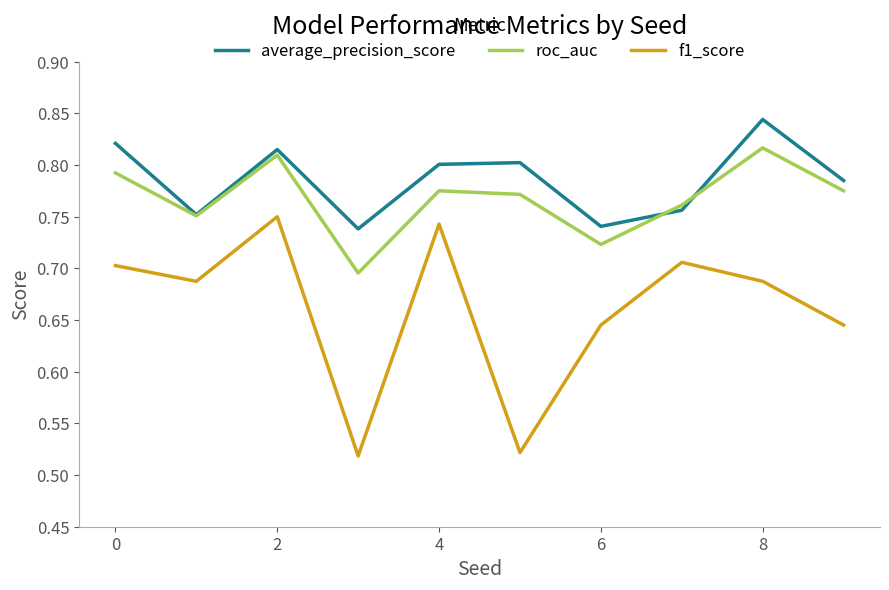

True or false: f1_score and roc_auc intersect in this chart.

False